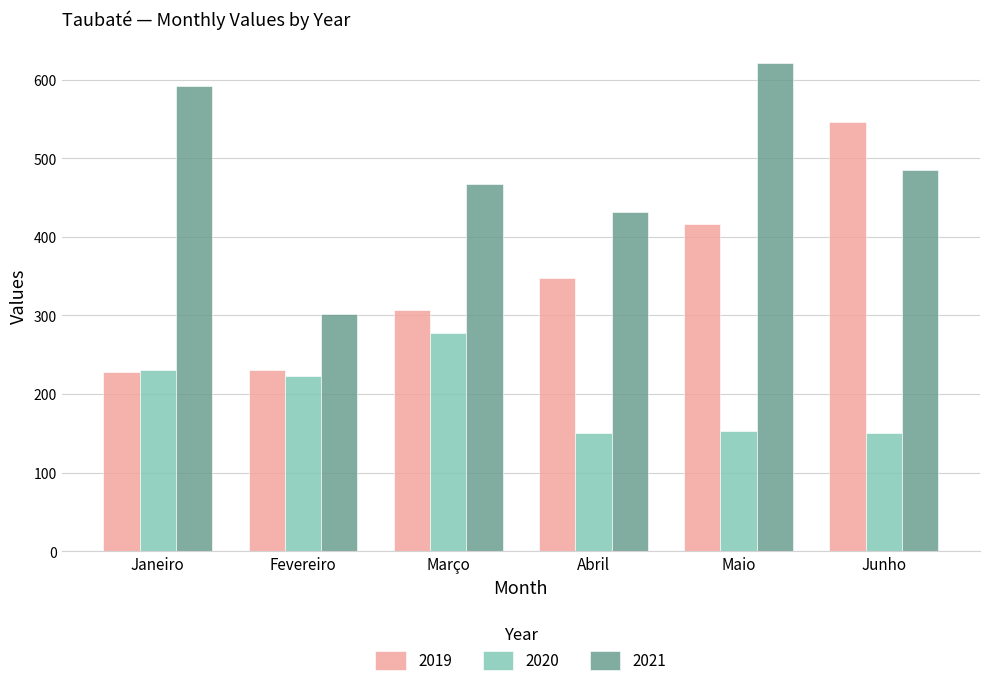

What is the smallest value displayed?

151